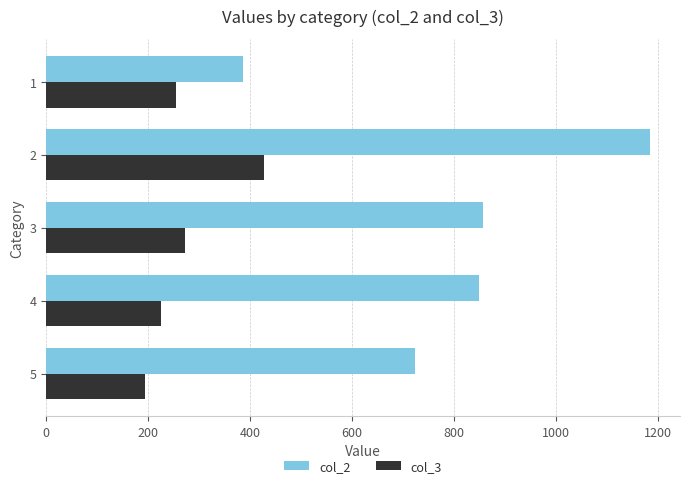

At 2, list the series in order from smallest to largest.

col_3, col_2